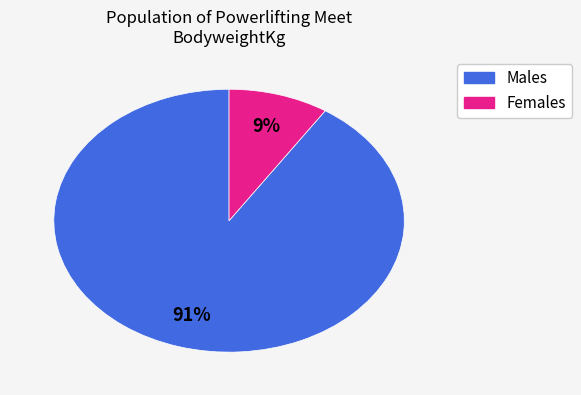

To the nearest percent, what is the average slice percentage?

50%